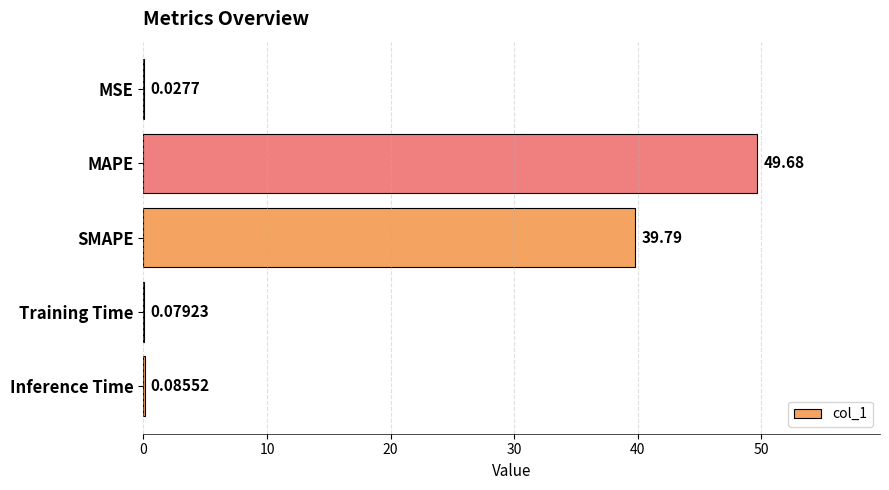

Are the bars horizontal?

Yes